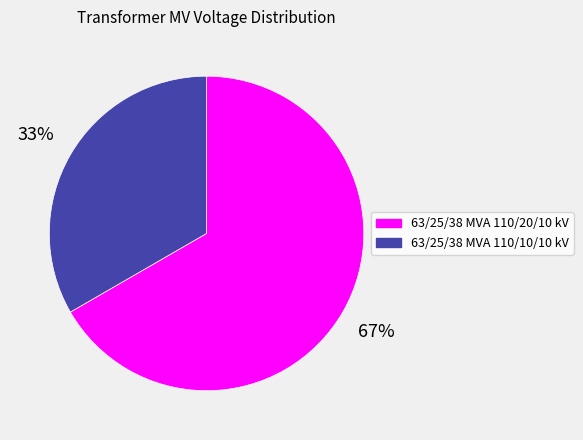

Count the number of slices in the pie.

2